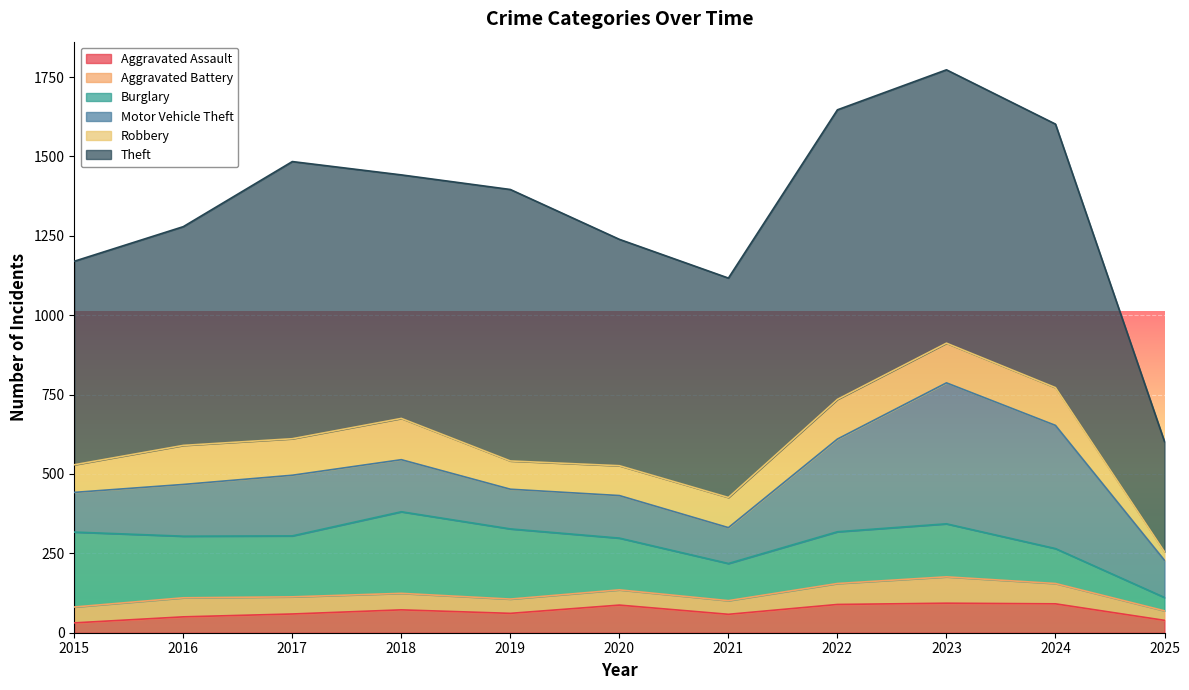

Which category has the lowest value in the Aggravated Battery series?

2025